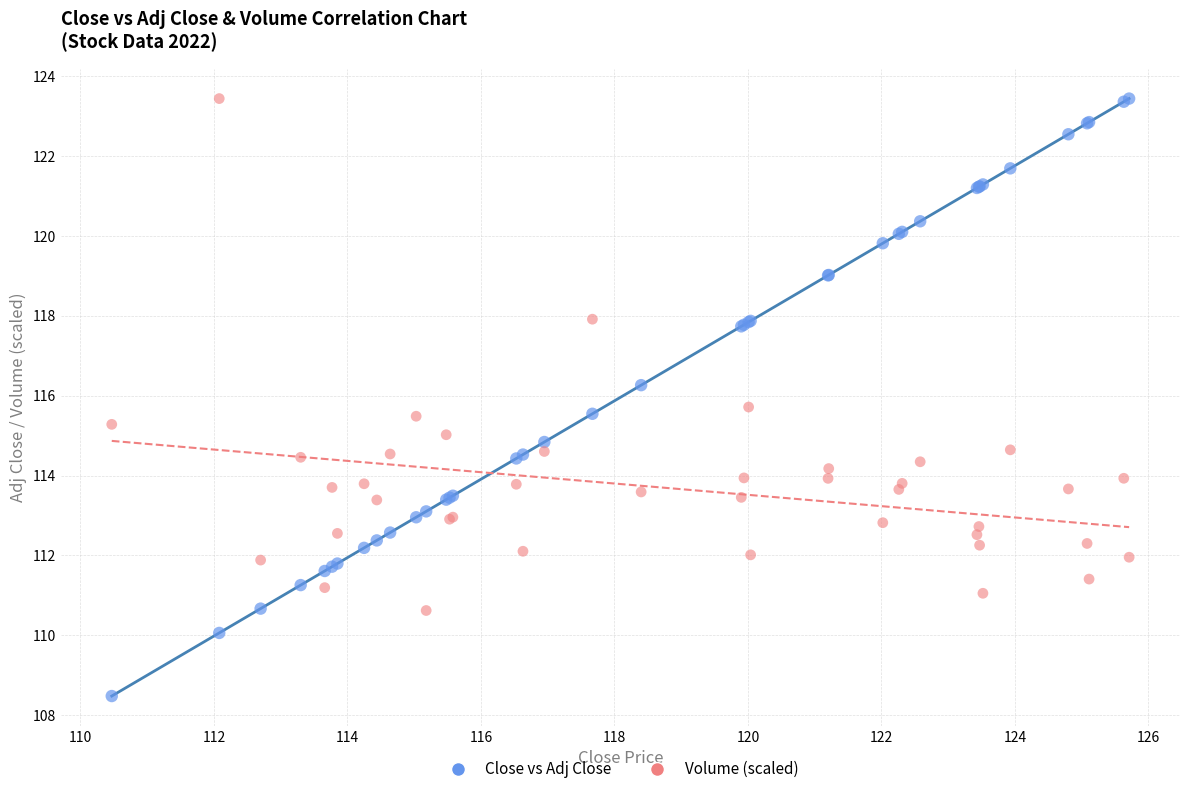

What is the X range (max minus min) for the scatter plot?

15.2